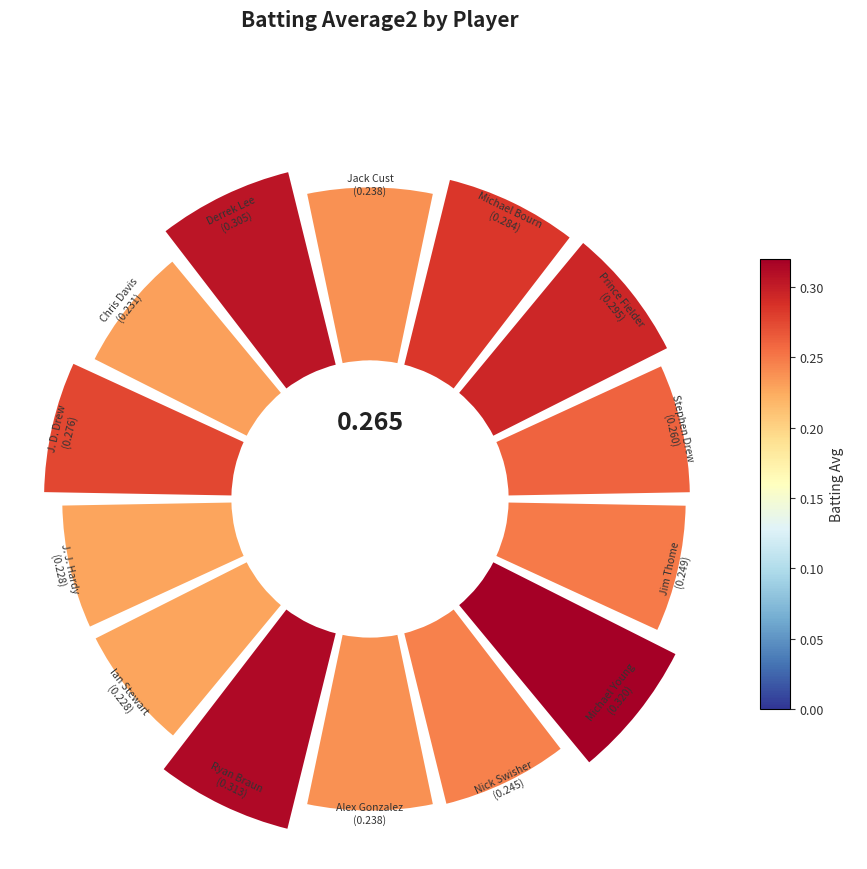

Do Nick Swisher and Jack Cust together represent more than half of the pie?

No